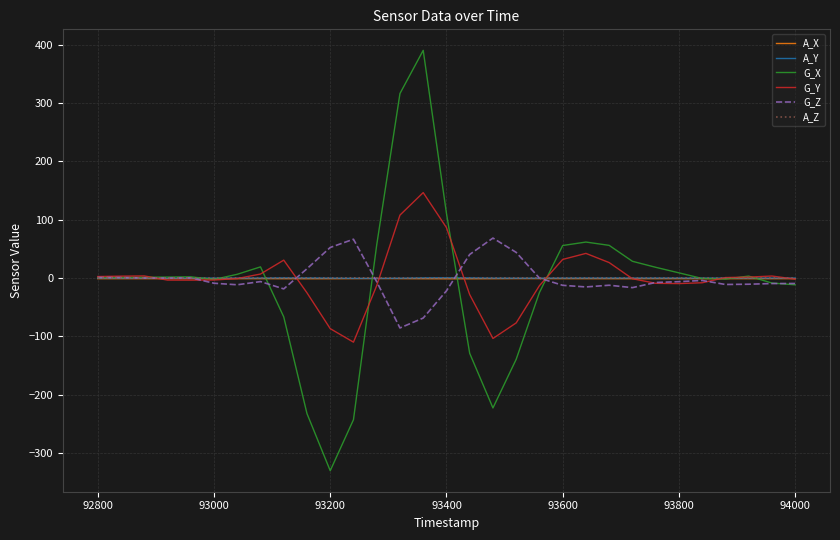

Which series has the largest range (max minus min)?

G_X